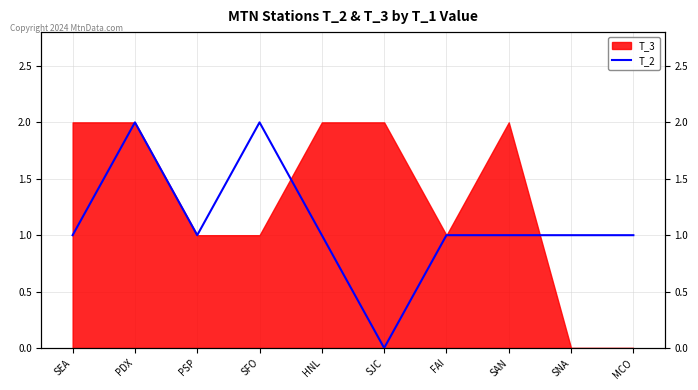

Reading left to right, extract all data points from this chart.

1	2	1	2	1	0	1	1	1	1